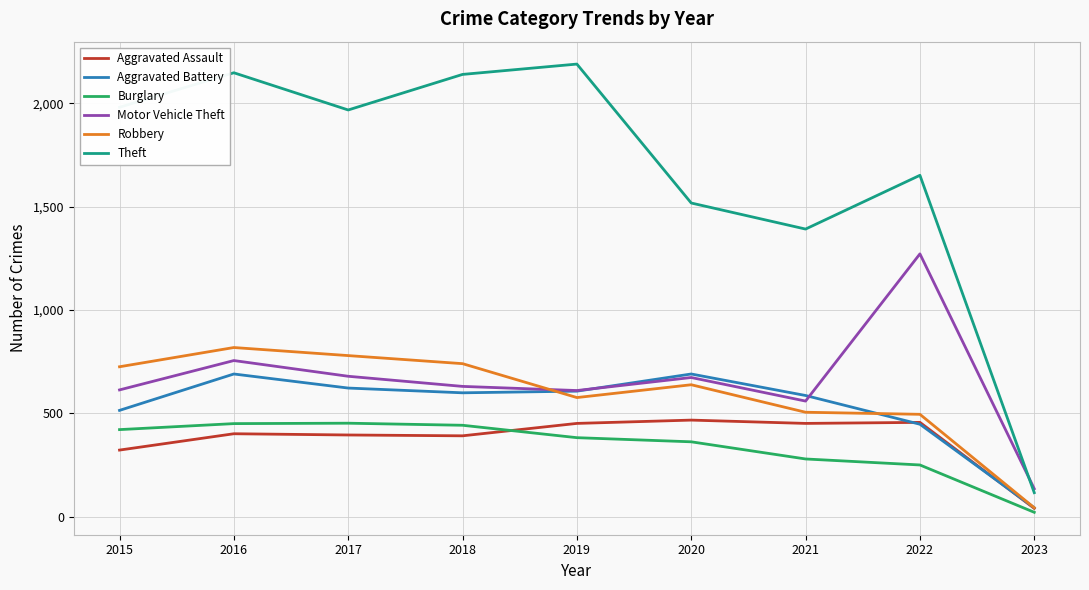

The value of Motor Vehicle Theft at 2017 is 680. True or false?

True